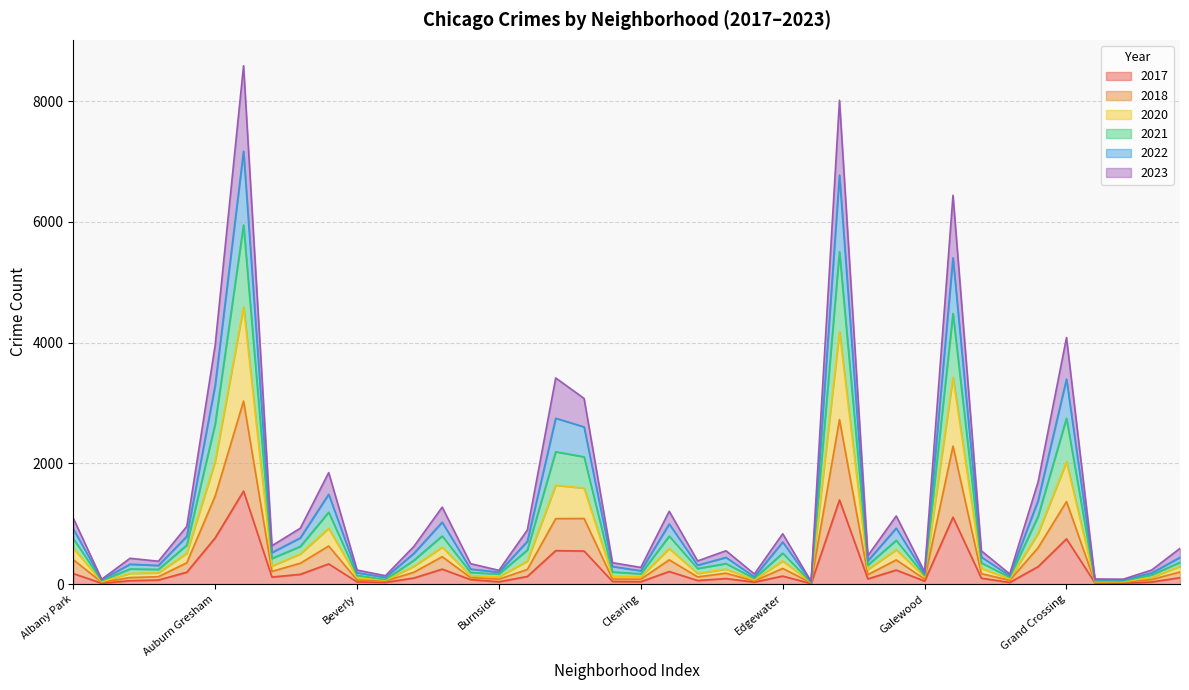

How many interior local peaks does the 2017 series have?

12